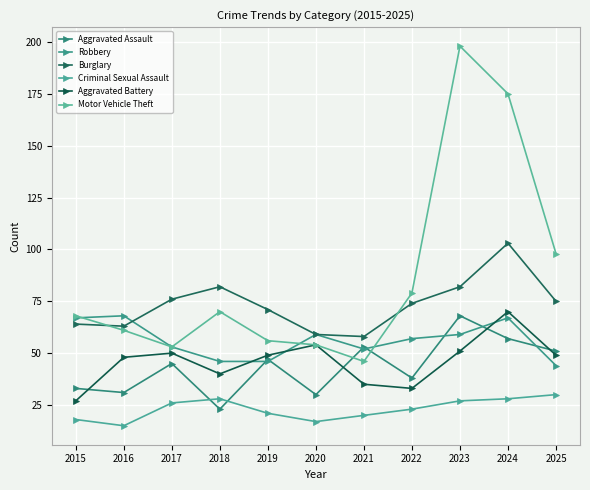

What are all the series names shown in the legend?

Aggravated Assault, Robbery, Burglary, Criminal Sexual Assault, Aggravated Battery, Motor Vehicle Theft